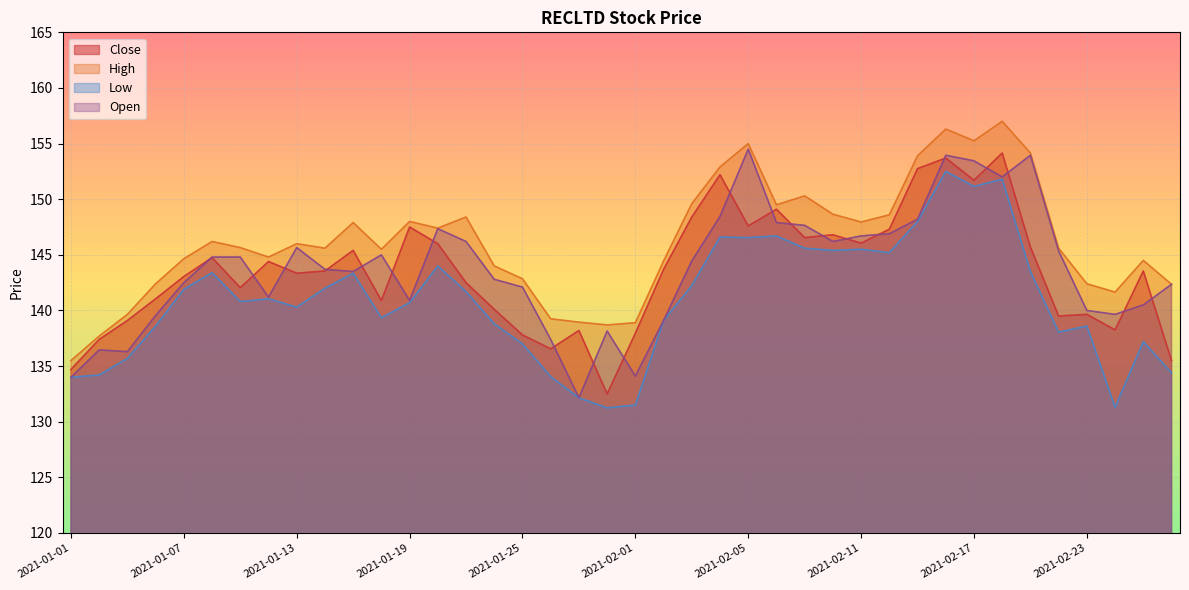

How many lines are shown in the chart?

4